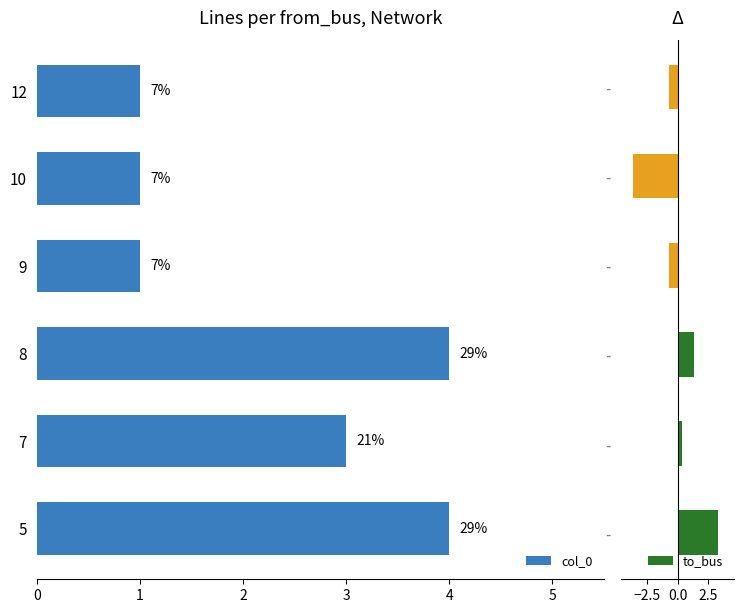

What is the sum of all values?

14